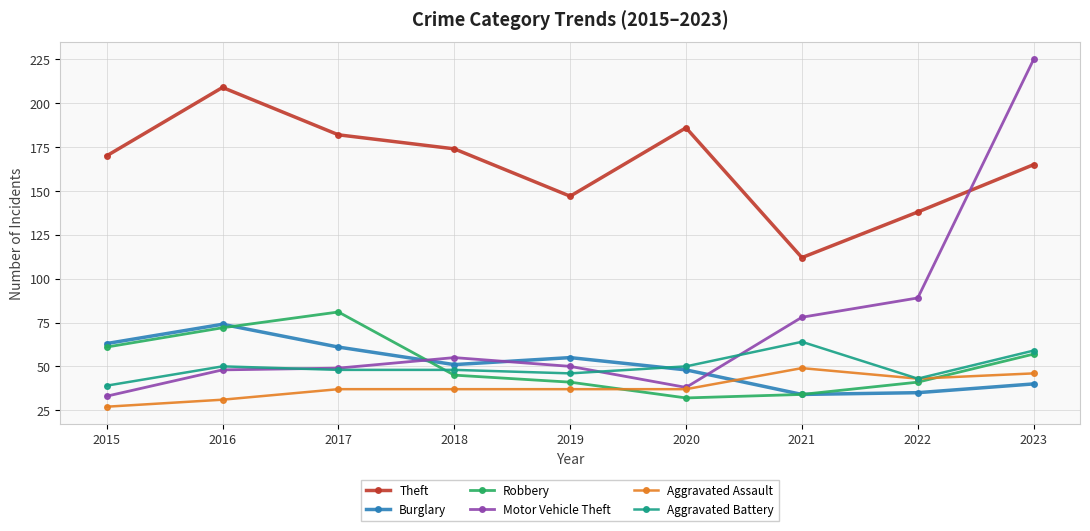

Reading left to right, extract all data points from this chart.

Theft: 2015=170	2016=209	2017=182	2018=174	2019=147	2020=186	2021=112	2022=138	2023=165
Burglary: 2015=63	2016=74	2017=61	2018=51	2019=55	2020=48	2021=34	2022=35	2023=40
Robbery: 2015=61	2016=72	2017=81	2018=45	2019=41	2020=32	2021=34	2022=41	2023=57
Motor Vehicle Theft: 2015=33	2016=48	2017=49	2018=55	2019=50	2020=38	2021=78	2022=89	2023=225
Aggravated Assault: 2015=27	2016=31	2017=37	2018=37	2019=37	2020=37	2021=49	2022=43	2023=46
Aggravated Battery: 2015=39	2016=50	2017=48	2018=48	2019=46	2020=50	2021=64	2022=43	2023=59